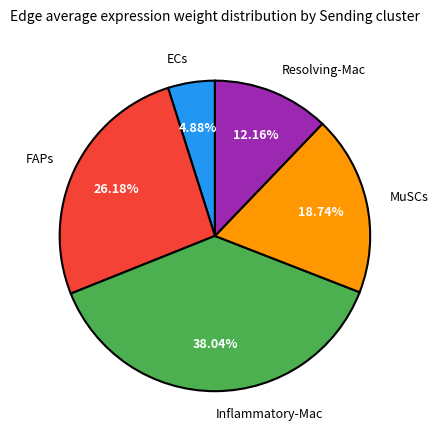

To the nearest percent, what is the combined percentage of FAPs and ECs?

31%